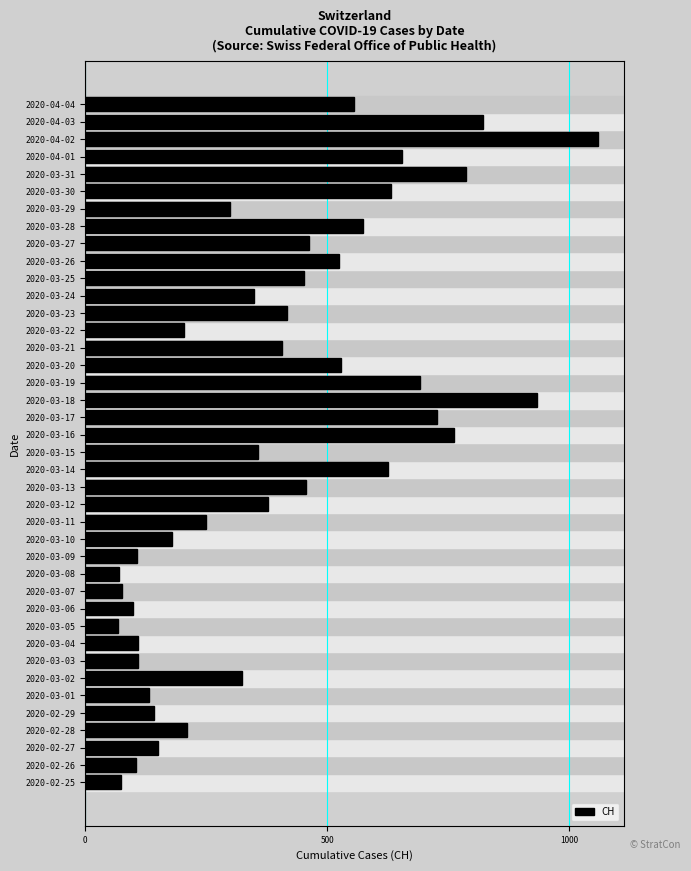

What is the difference between the maximum and minimum values?

993